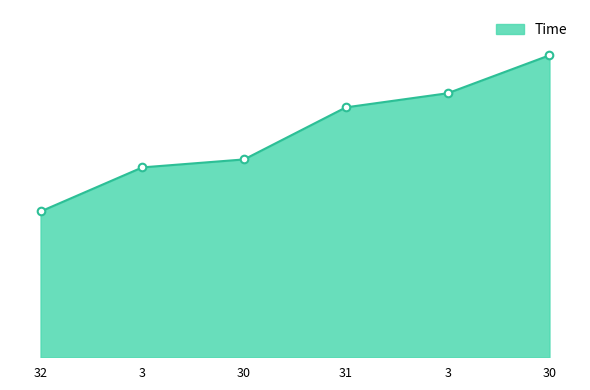

Which has a higher value, 3 or 3?

3